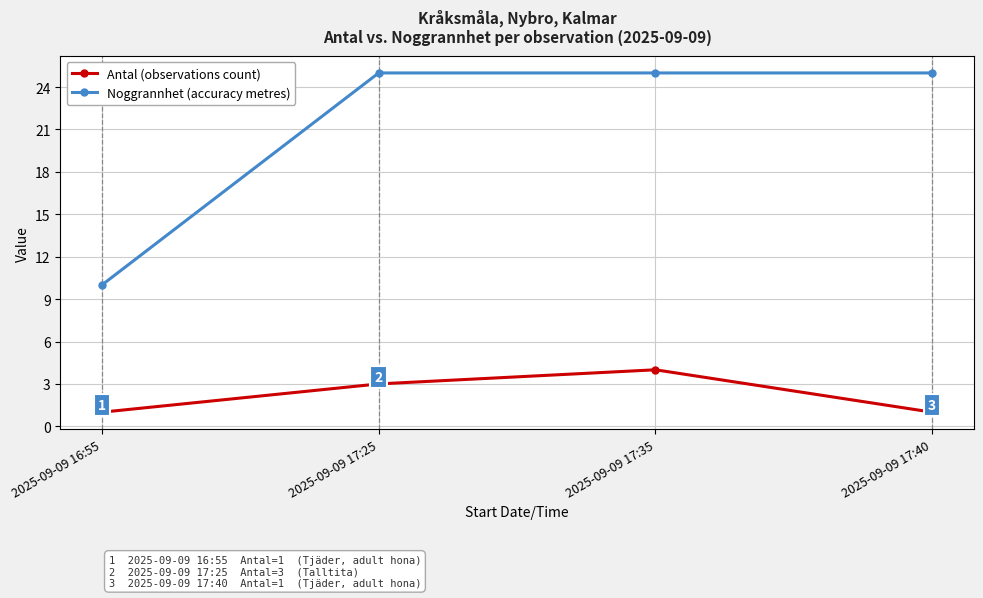

True or false: Noggrannhet (accuracy metres) and Antal (observations count) cross at least once.

False